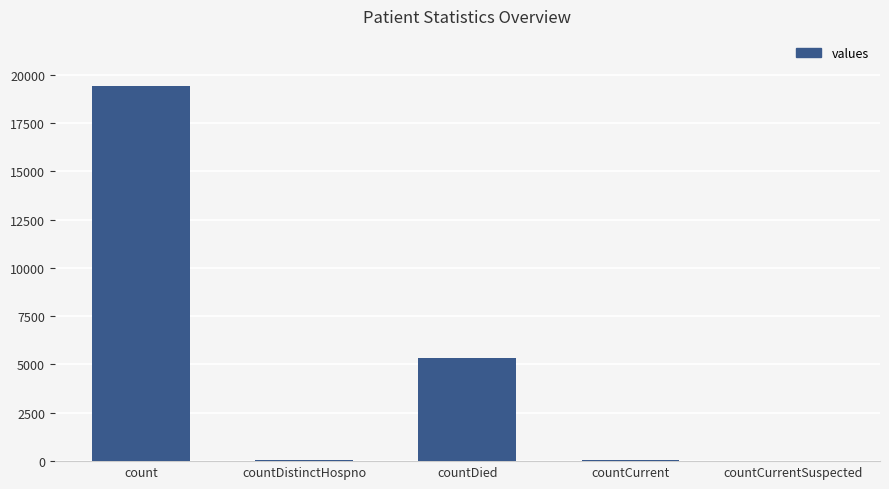

How many distinct data groups are displayed?

1